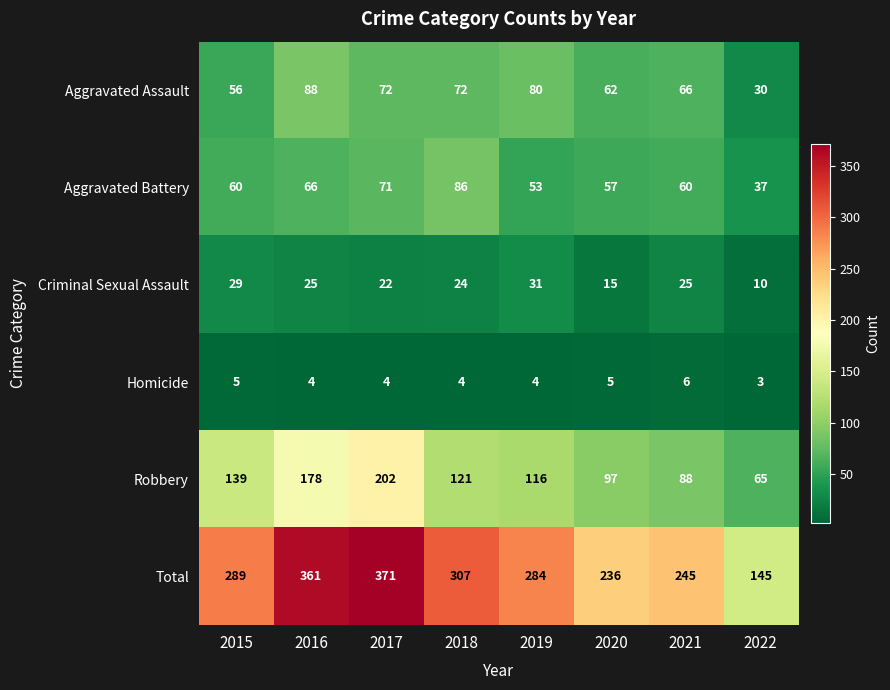

At which label does Criminal Sexual Assault reach its minimum?

2022